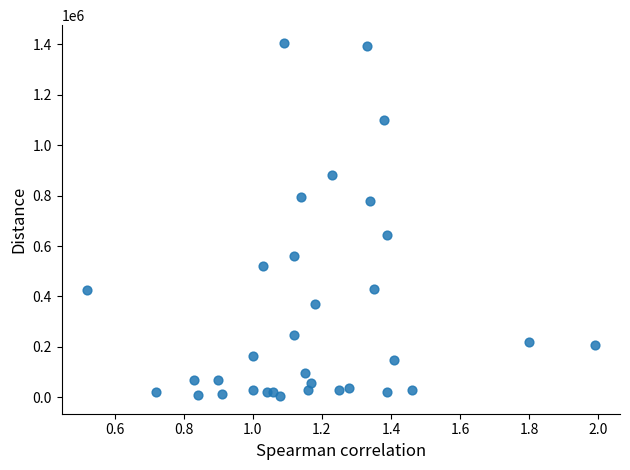

What is the range of Y values (max minus min)?

1401000